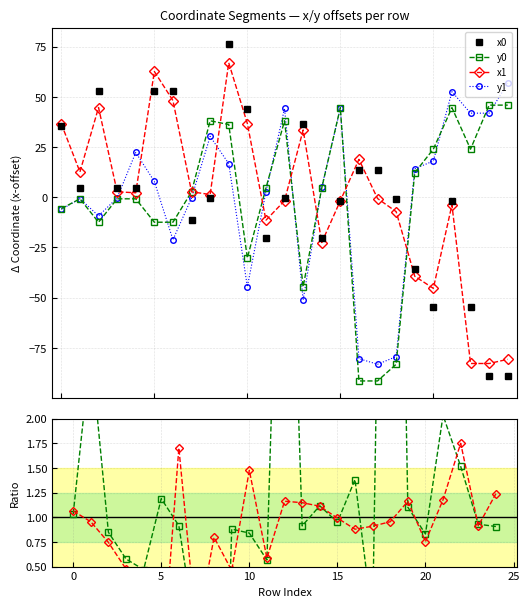

What is the maximum value for x1?

66.9